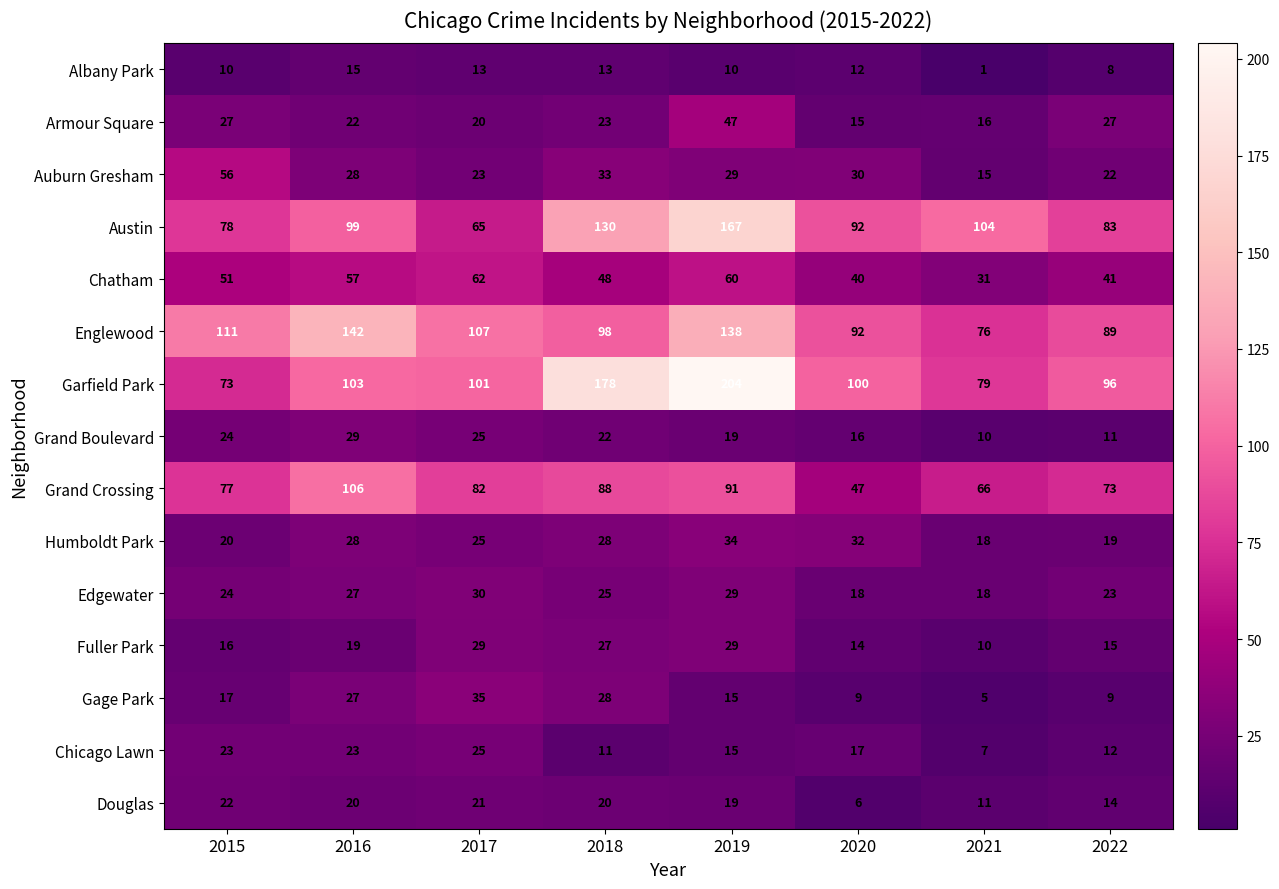

What is the difference between the Edgewater values at 2015 and 2016?

3